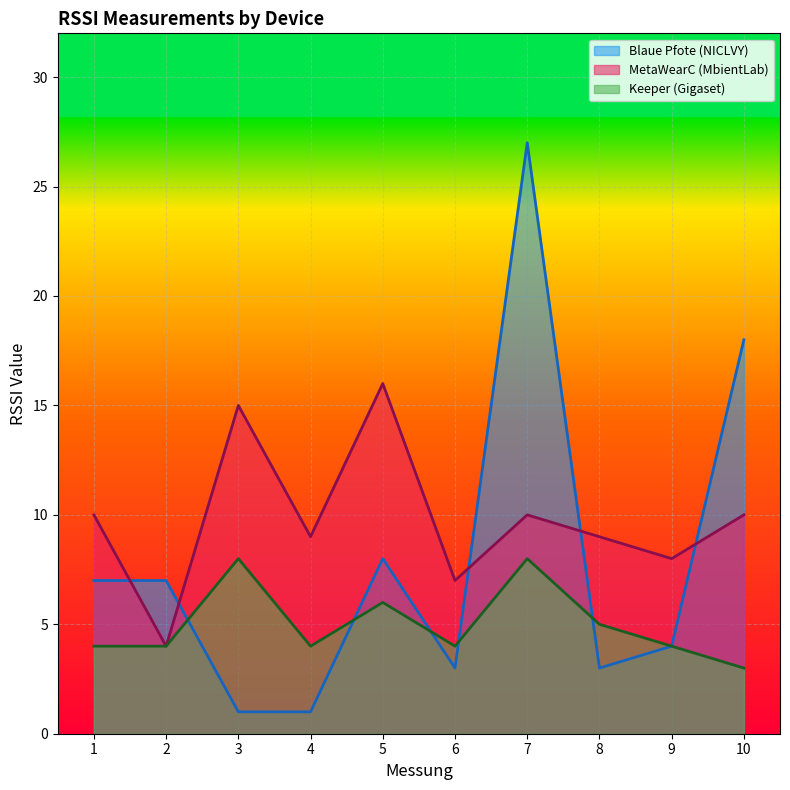

The Blaue Pfote (NICLVY) series shows 1 at 9. True or false?

False